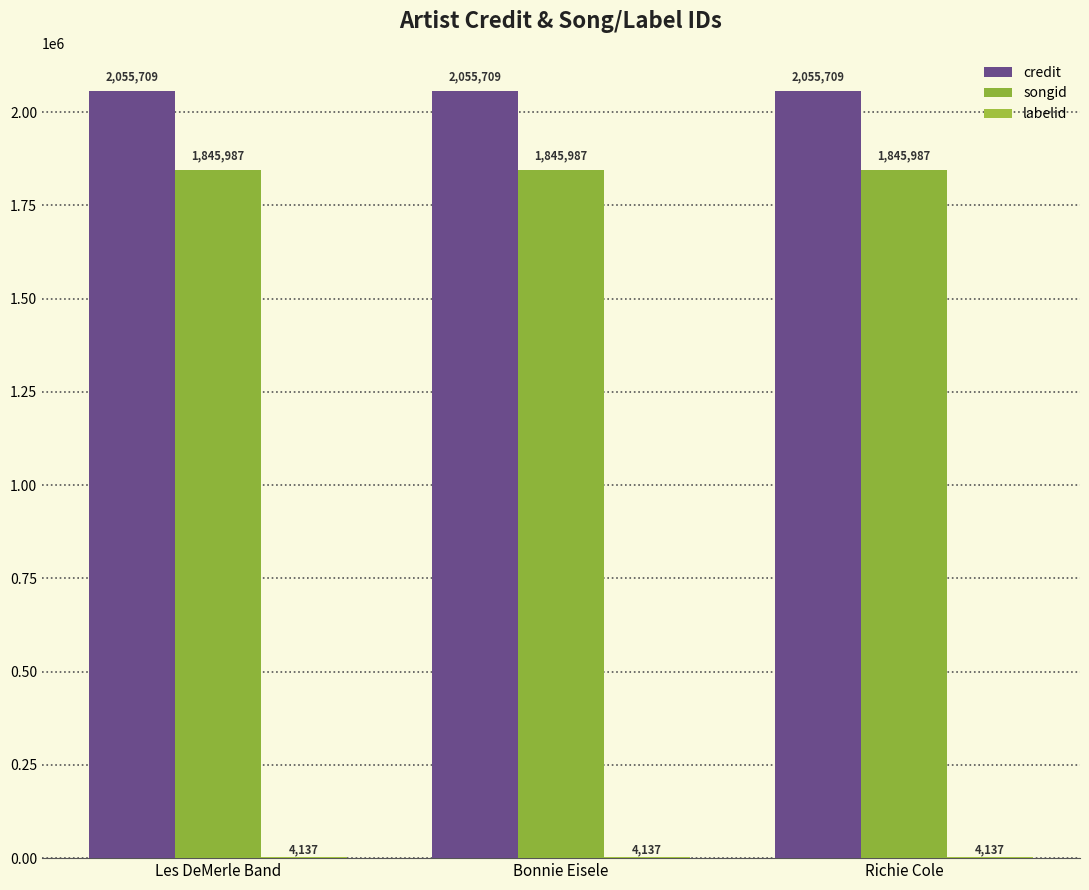

What is the spread (max minus min) of values at Les DeMerle Band?

2051572